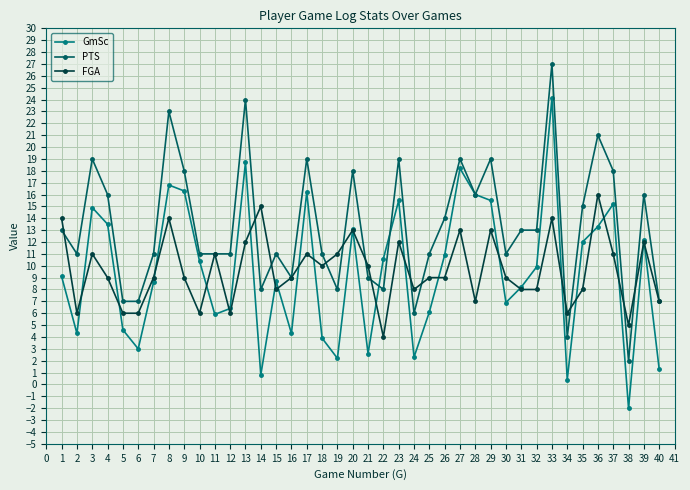

How many categories are shown in the chart?

40